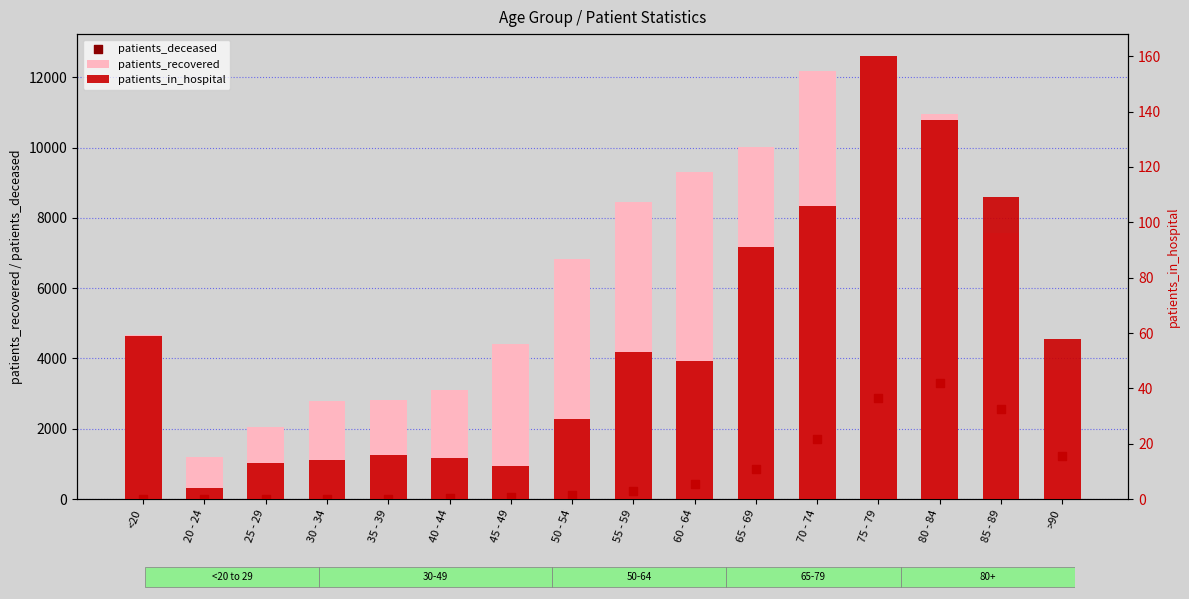

Which series has the largest total across all categories?

patients_recovered